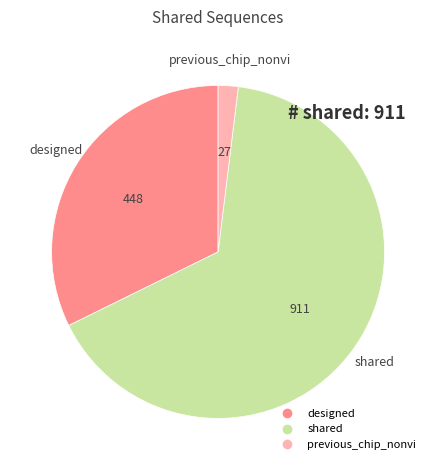

Is there any slice that represents more than half of the pie?

Yes